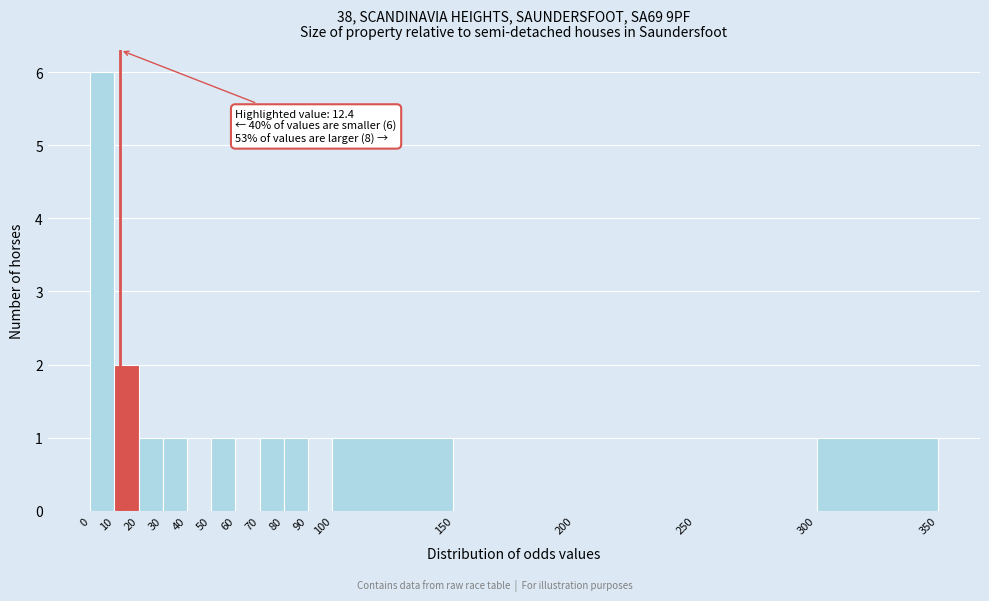

Over which range of the x-axis is the bar tallest?

0 to 10